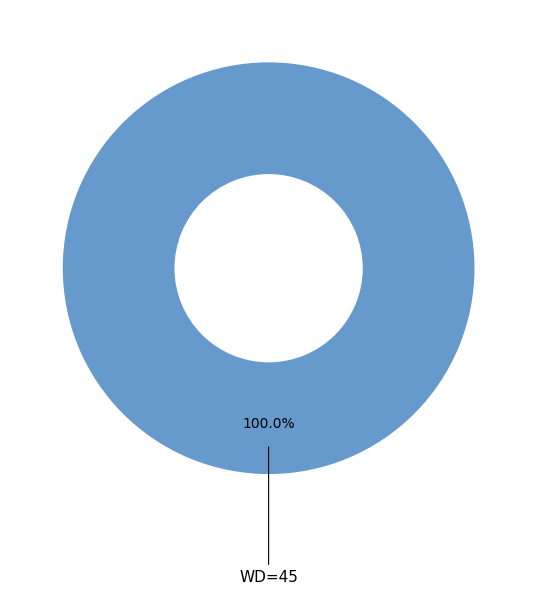

Rank the categories by value from lowest to highest.

WD=45